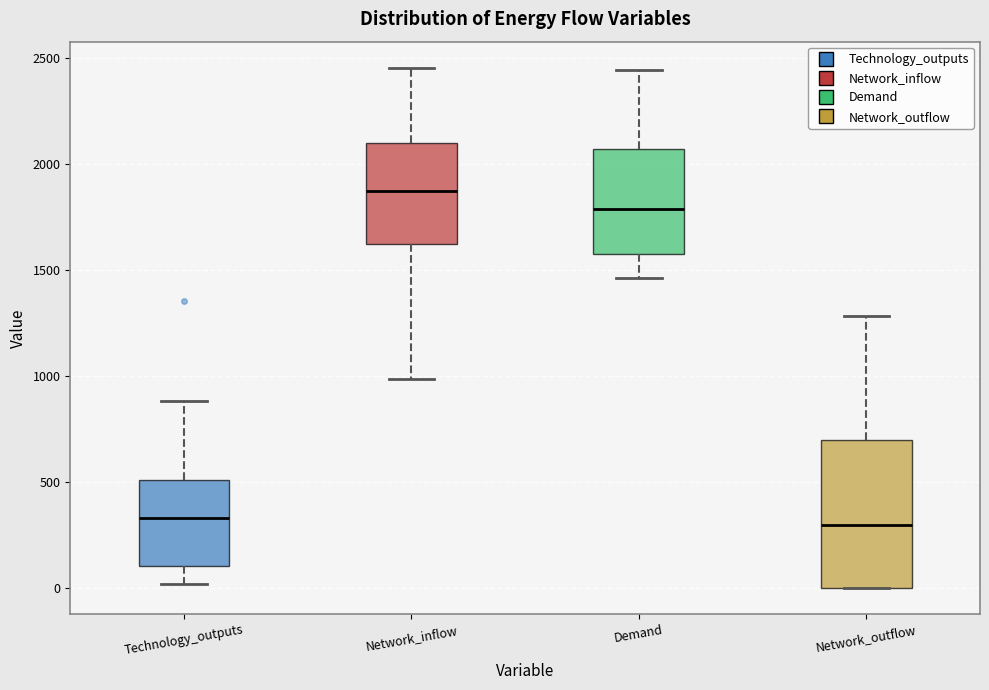

Reading left to right, transcribe this box plot: for each box, give where its median line is, the range the box spans, and where its two whiskers end, as read against the y-axis. The values are not printed on the chart, so give them approximately, as read against the axis.

Technology_outputs: median 350, box 100 to 500, whiskers 0 to 900
Network_inflow: median 1850, box 1650 to 2100, whiskers 1000 to 2450
Demand: median 1800, box 1600 to 2050, whiskers 1450 to 2450
Network_outflow: median 300, box 0 to 700, whiskers 0 to 1300